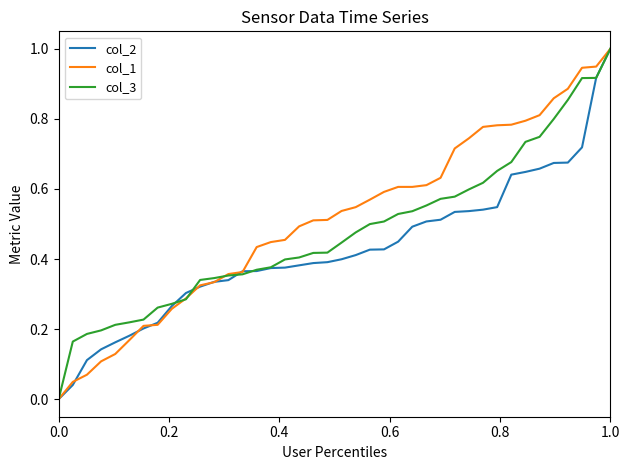

What is the greatest value displayed?

1.0